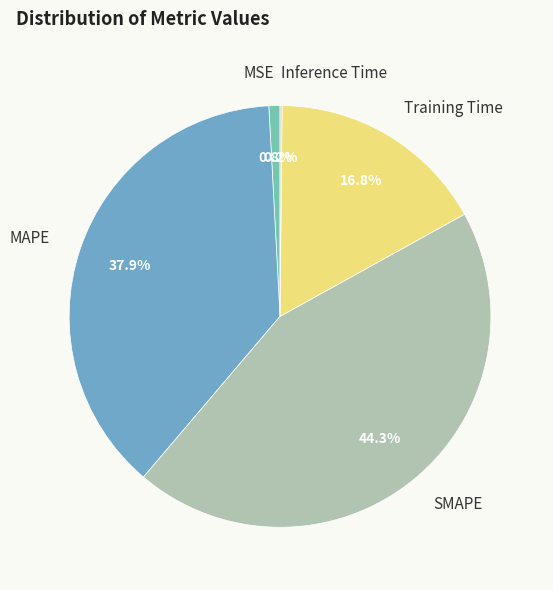

What is the largest slice in the pie chart?

SMAPE